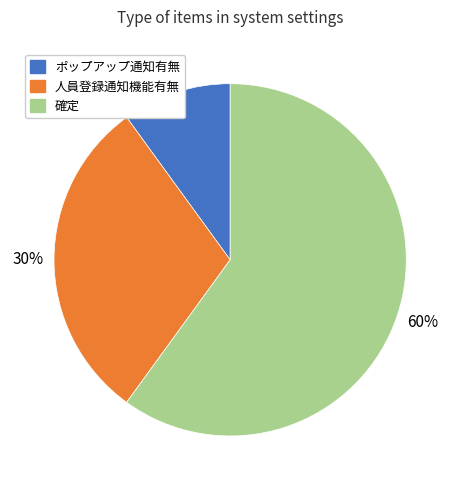

Combined, do ポップアップ通知有無 and 確定 account for over 50%?

Yes